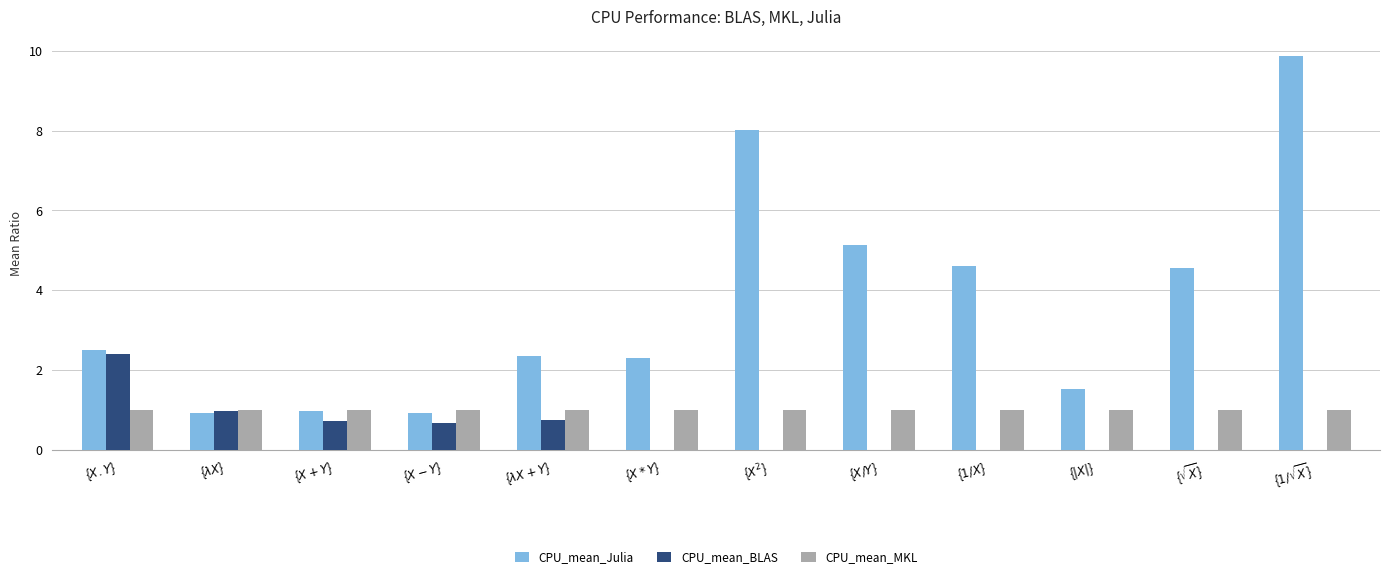

What is the greatest value displayed?

9.9